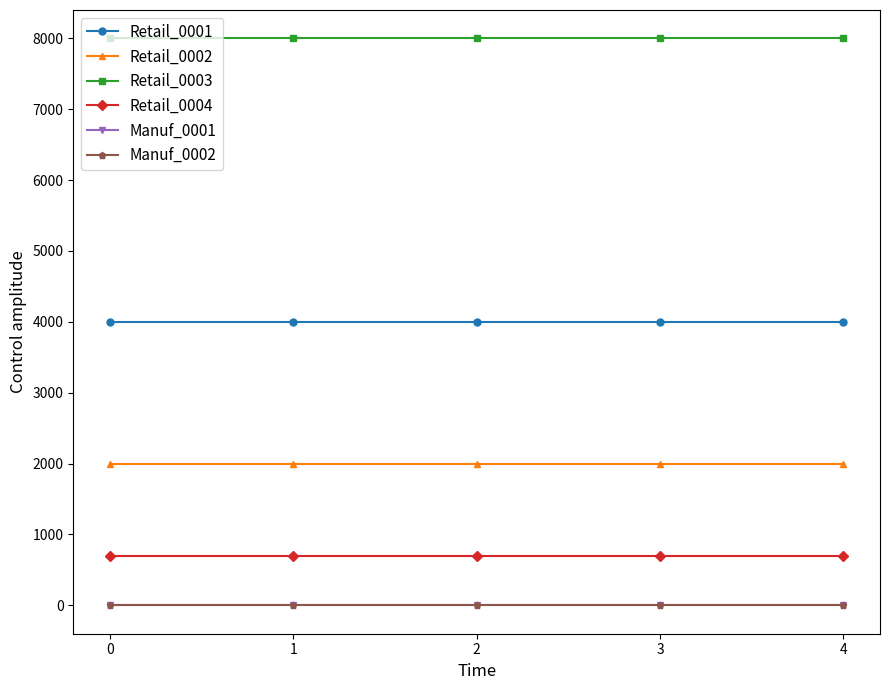

At how many categories does at least one series exceed 5757?

5